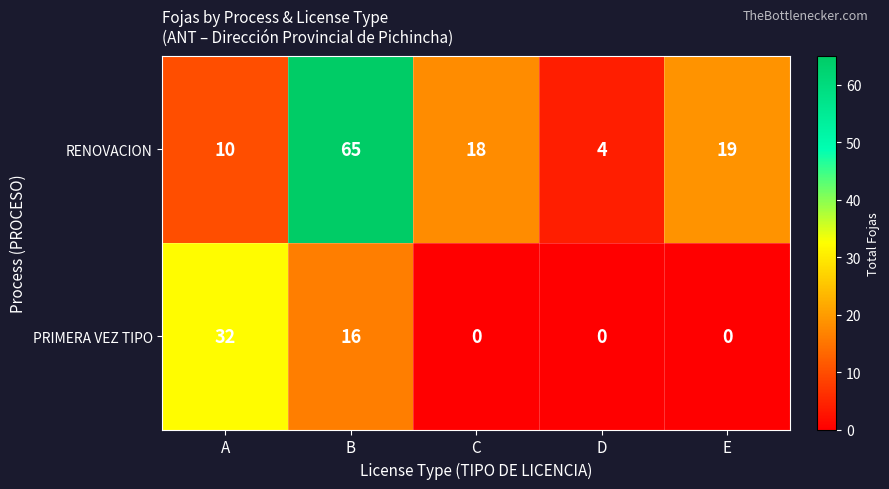

List the labels in order of RENOVACION value, largest first.

B, E, C, A, D